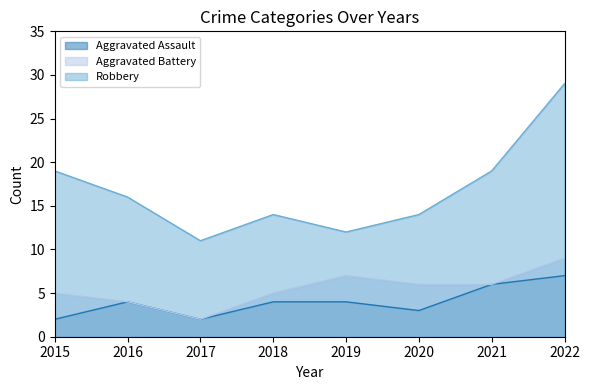

What are all the series names shown in the legend?

Aggravated Assault, Aggravated Battery, Robbery